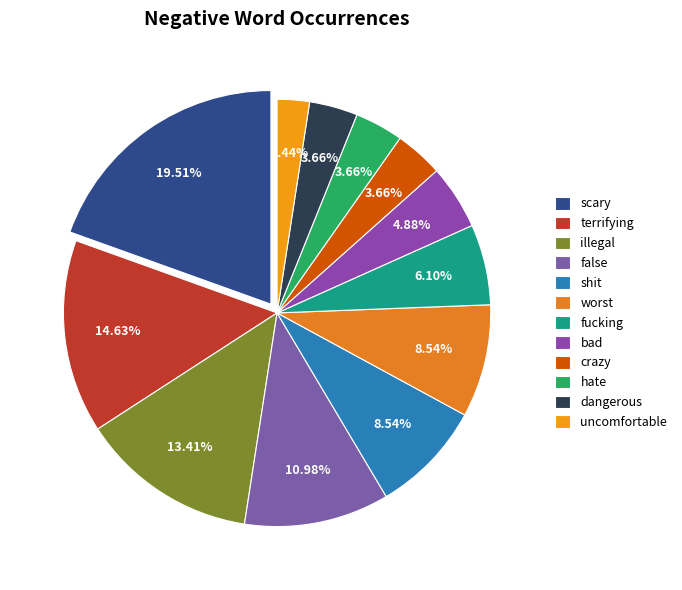

To the nearest percent, what percentage of the pie is hate?

4%